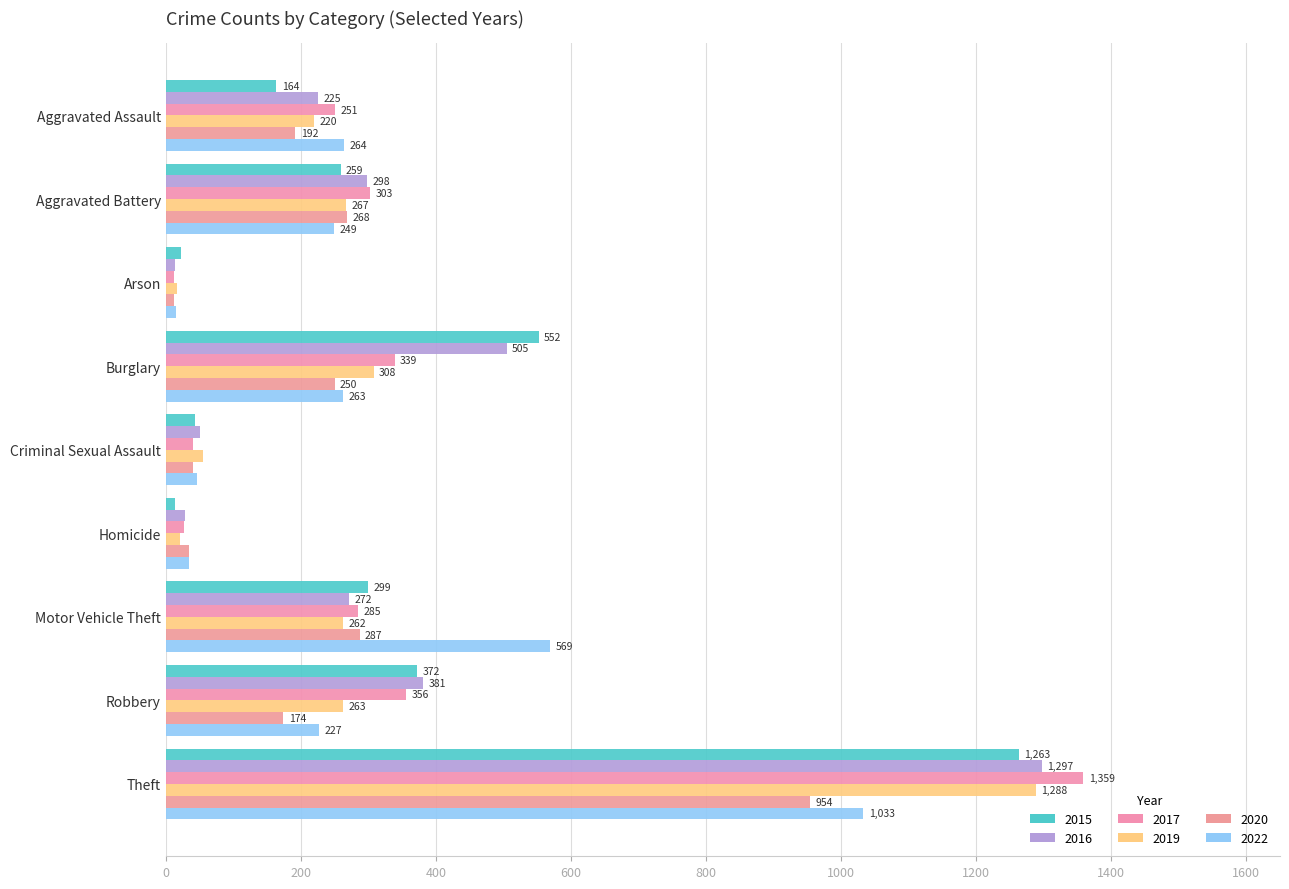

What is the highest value of the 2016 series?

1297